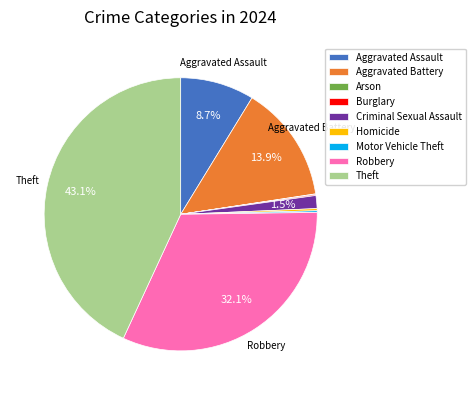

To the nearest percent, what portion does Aggravated Battery represent?

14%